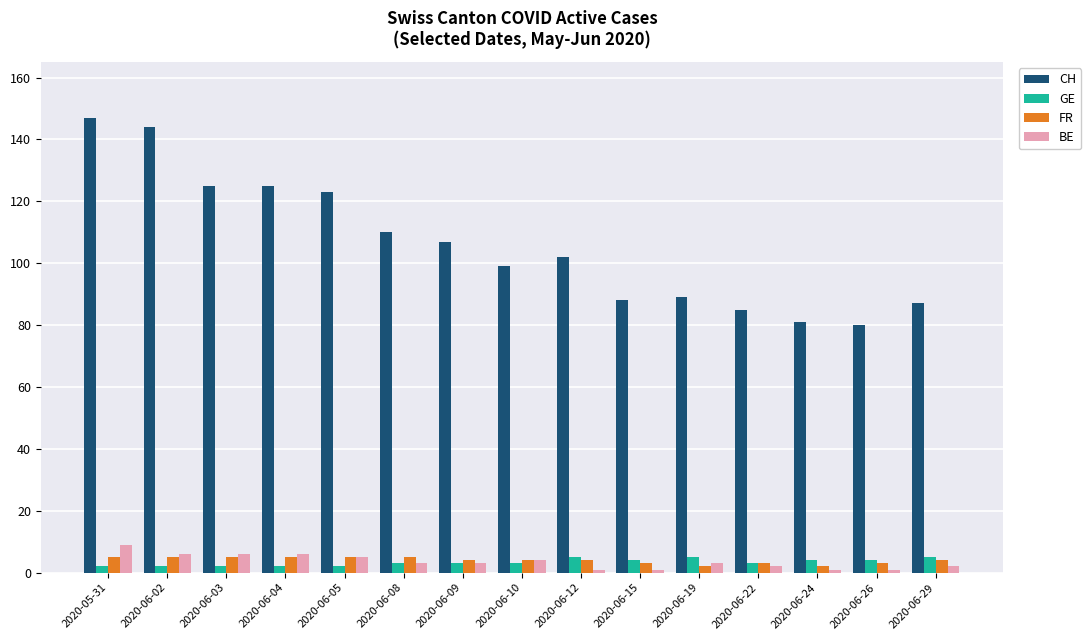

How many data points does each series have?

15